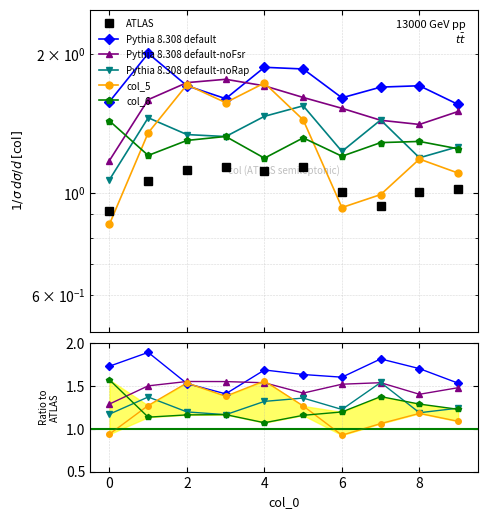

Reading left to right, extract all data points from this chart.

col_1: 0.9	1.1	1.1	1.1	1.1	1.1	1.0	0.9	1.0	1.0
col_2: 1.6	2.0	1.7	1.6	1.9	1.9	1.6	1.7	1.7	1.6
col_3: 1.2	1.6	1.7	1.8	1.7	1.6	1.5	1.4	1.4	1.5
col_4: 1.1	1.5	1.3	1.3	1.5	1.5	1.2	1.4	1.2	1.3
col_5: 0.9	1.4	1.7	1.6	1.7	1.4	0.9	1.0	1.2	1.1
col_6: 1.4	1.2	1.3	1.3	1.2	1.3	1.2	1.3	1.3	1.2